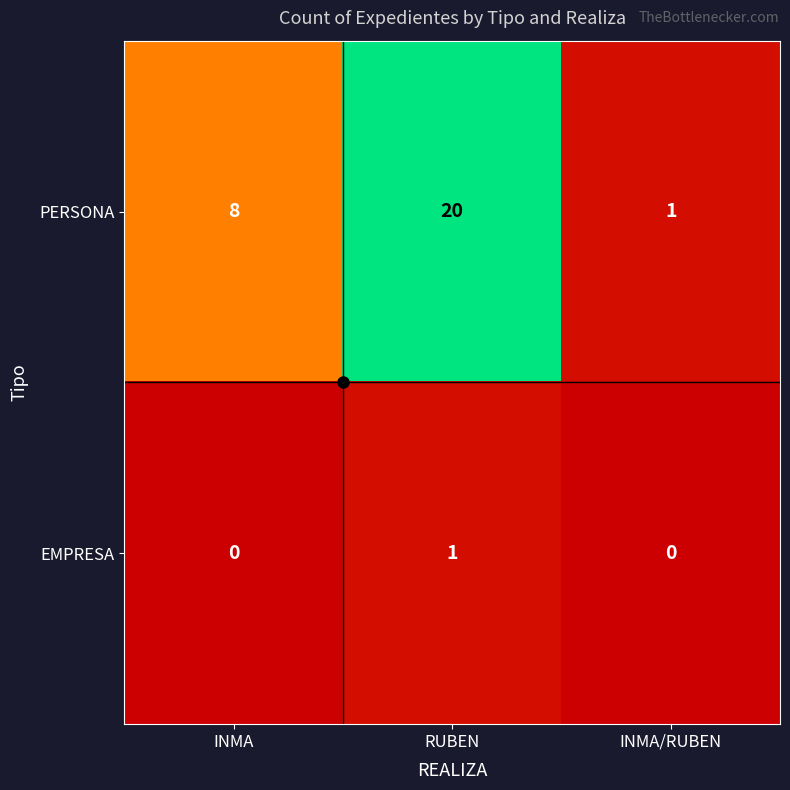

What is the total value across all series at INMA?

8